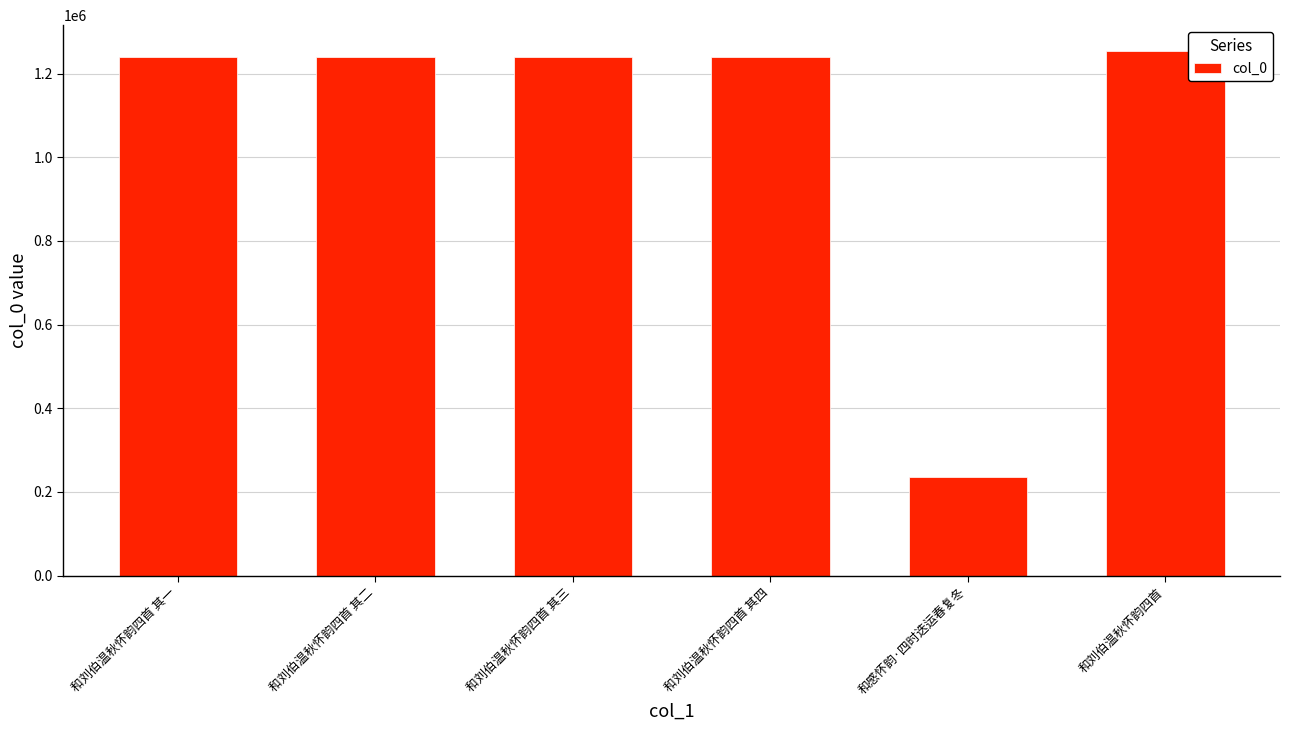

What is the difference between the maximum and minimum values?

1016959